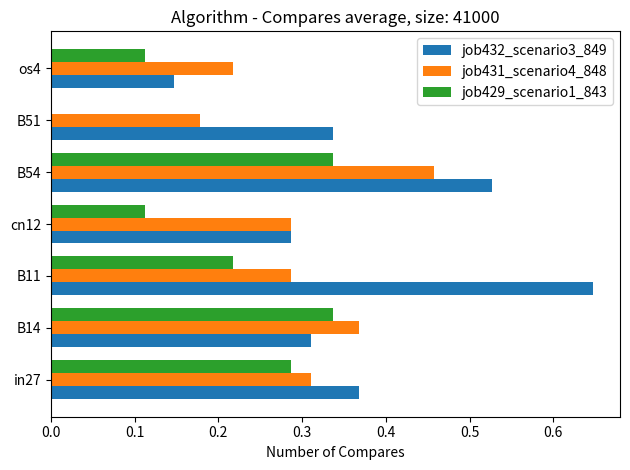

The job429_scenario1_843 series shows 0.0 at B51. True or false?

True